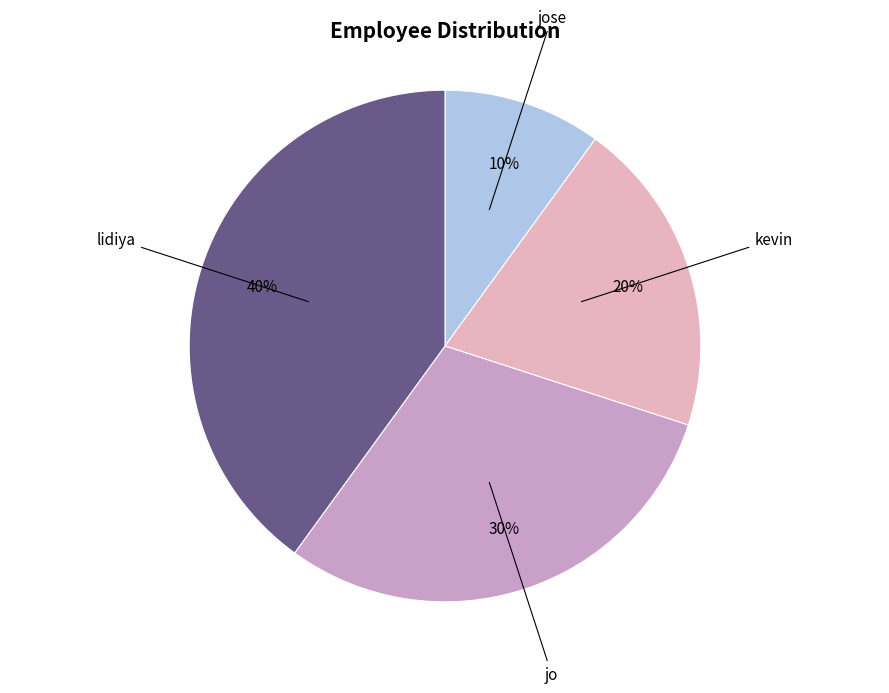

Is there any slice that represents more than half of the pie?

No